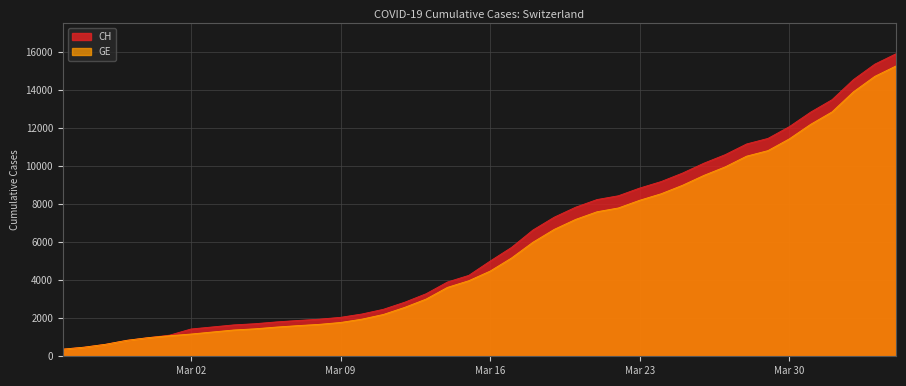

True or false: CH has more than 2 interior local peaks.

False